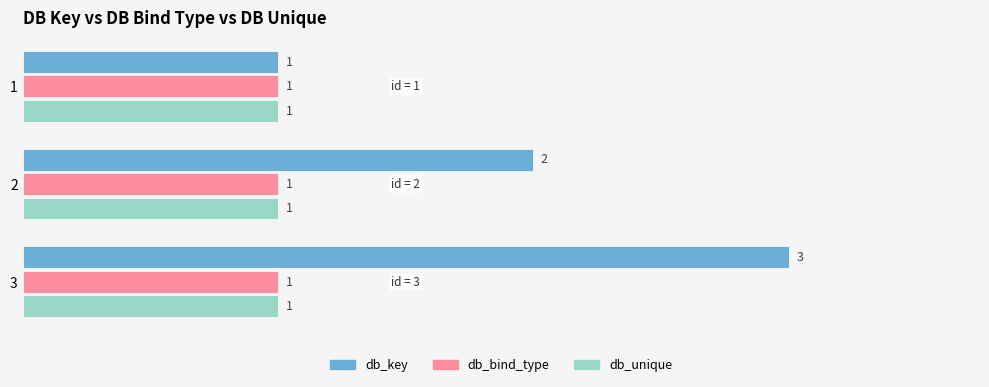

Is the value of db_unique at 3 greater than the value of db_key at 3?

No